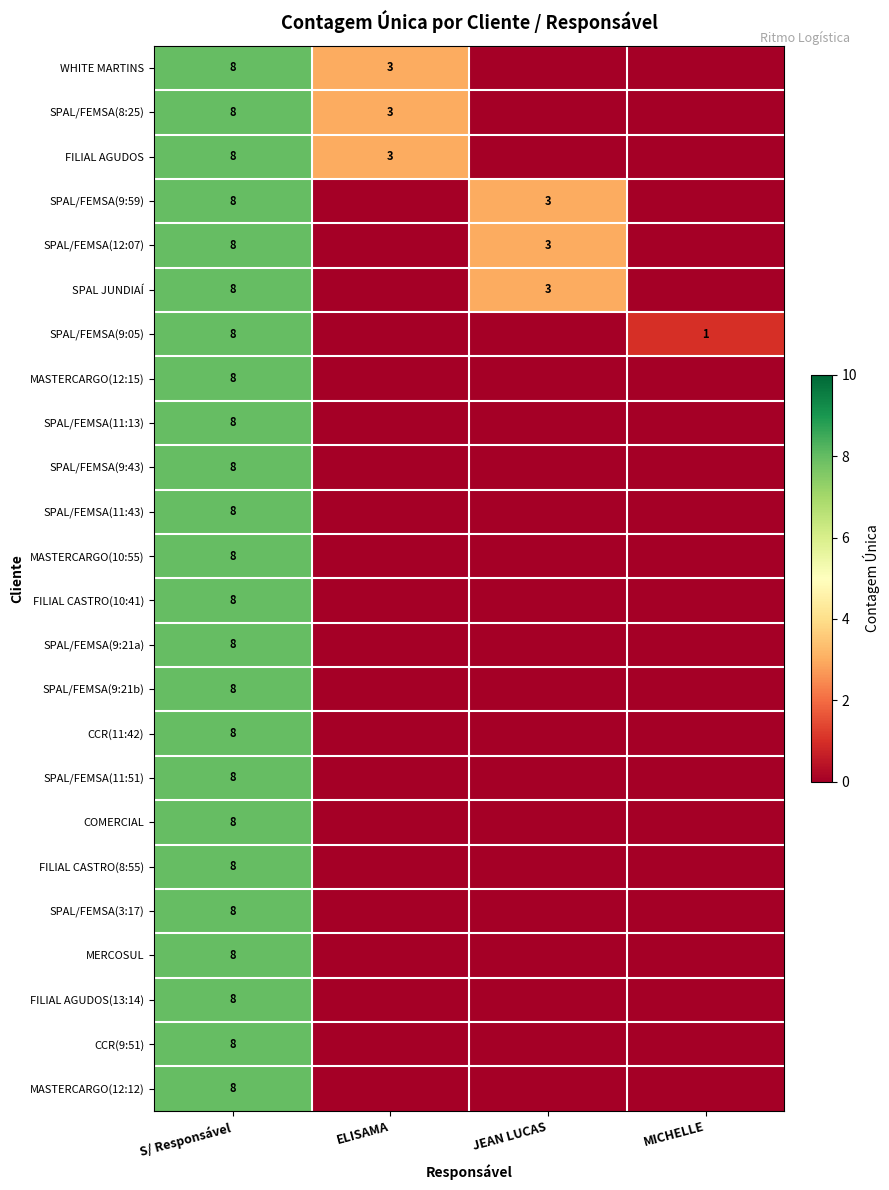

The SPAL/FEMSA(9:05) series shows 2 at MICHELLE. True or false?

False